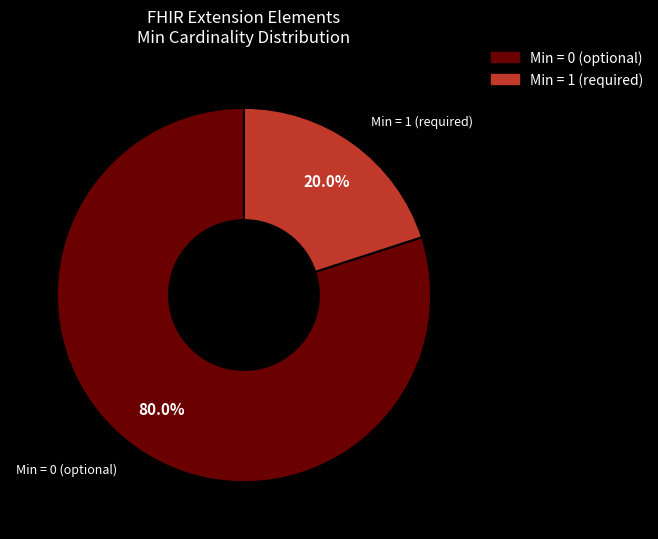

How much of the chart is everything except Min = 0 (optional)?

20.0%